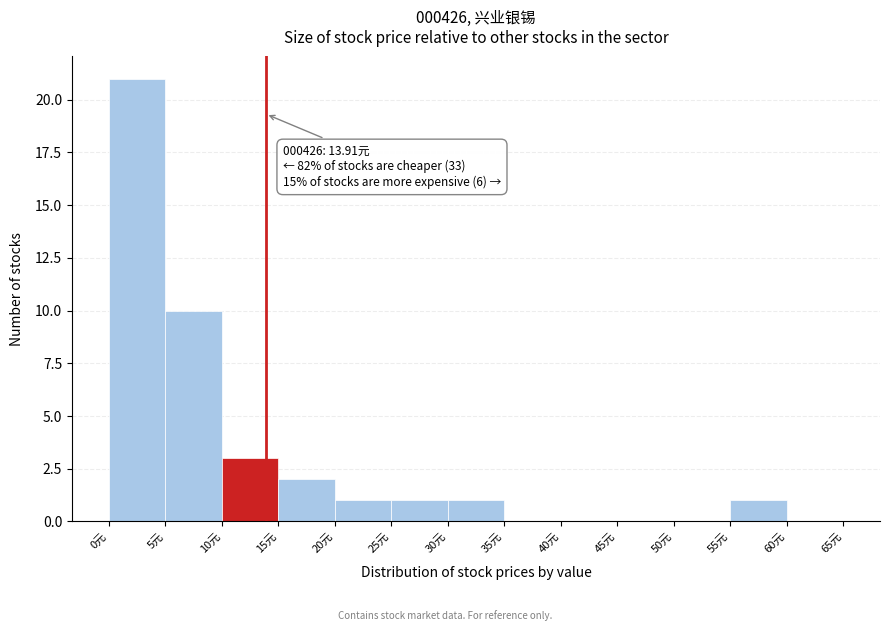

Over which range of the x-axis is the bar tallest?

0 to 5